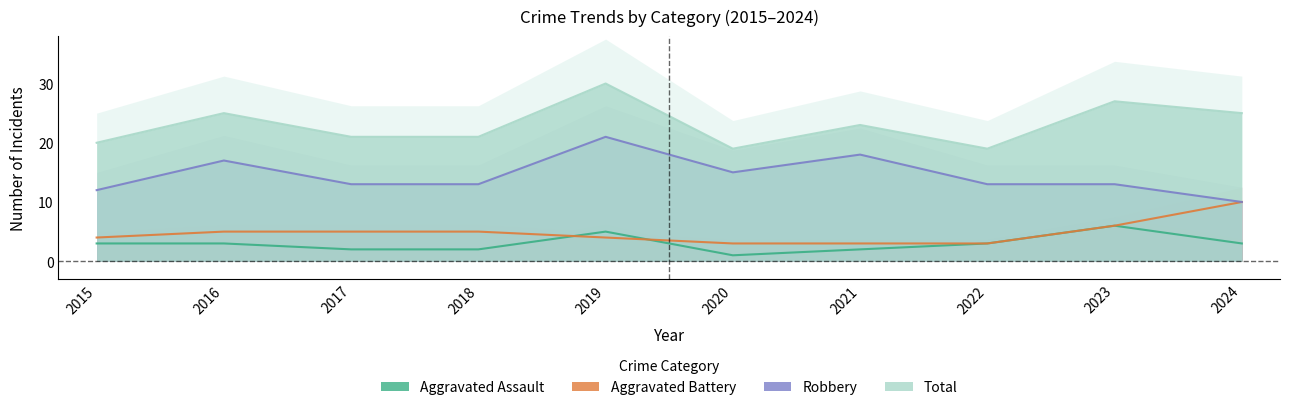

At which category is the sum across all series the highest?

2019